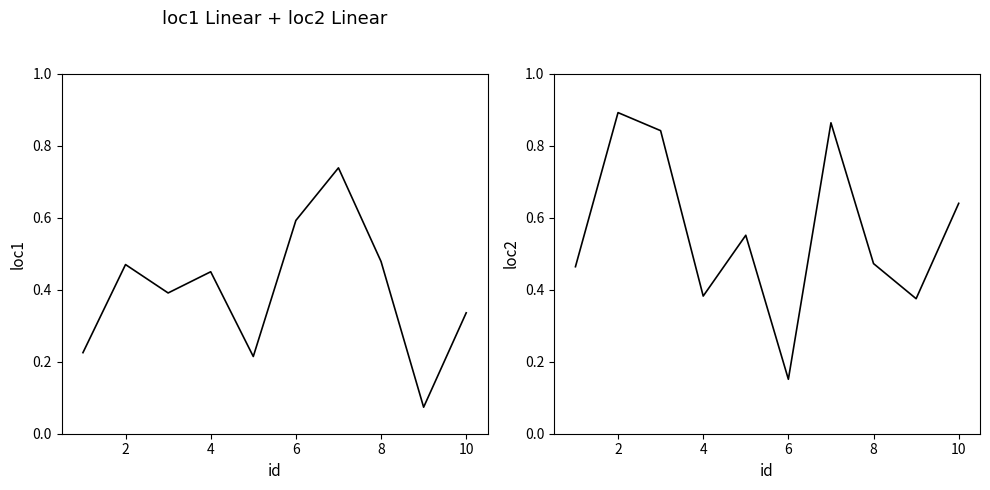

Reading left to right, what are all the values shown in this chart?

loc1: 0.2	0.5	0.4	0.4	0.2	0.6	0.7	0.5	0.1	0.3
loc2: 0.5	0.9	0.8	0.4	0.6	0.2	0.9	0.5	0.4	0.6